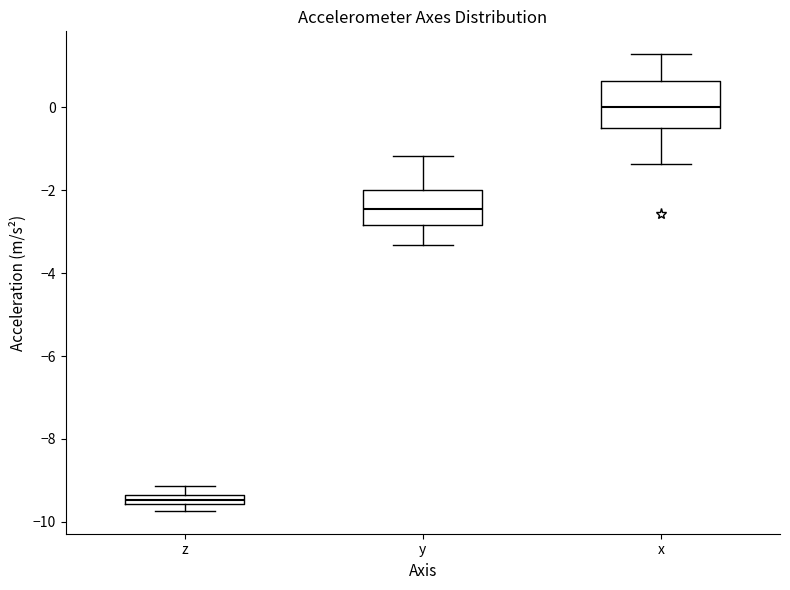

Where is the upper edge of the box for y on the y-axis? The values are not printed on the chart, so give them approximately, as read against the axis.

-2.0